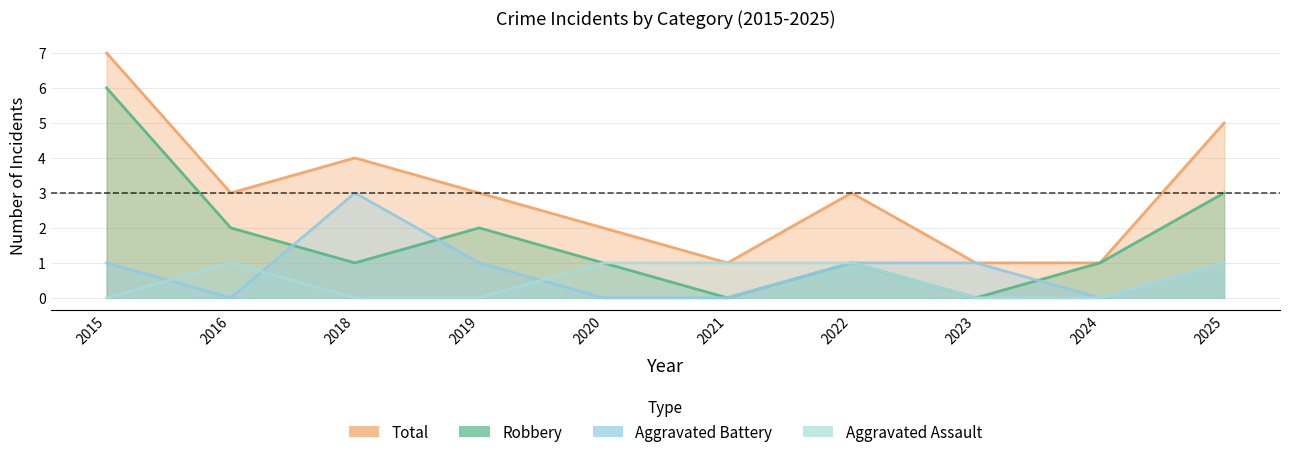

What are all the series names shown in the legend?

Total, Robbery, Aggravated Battery, Aggravated Assault